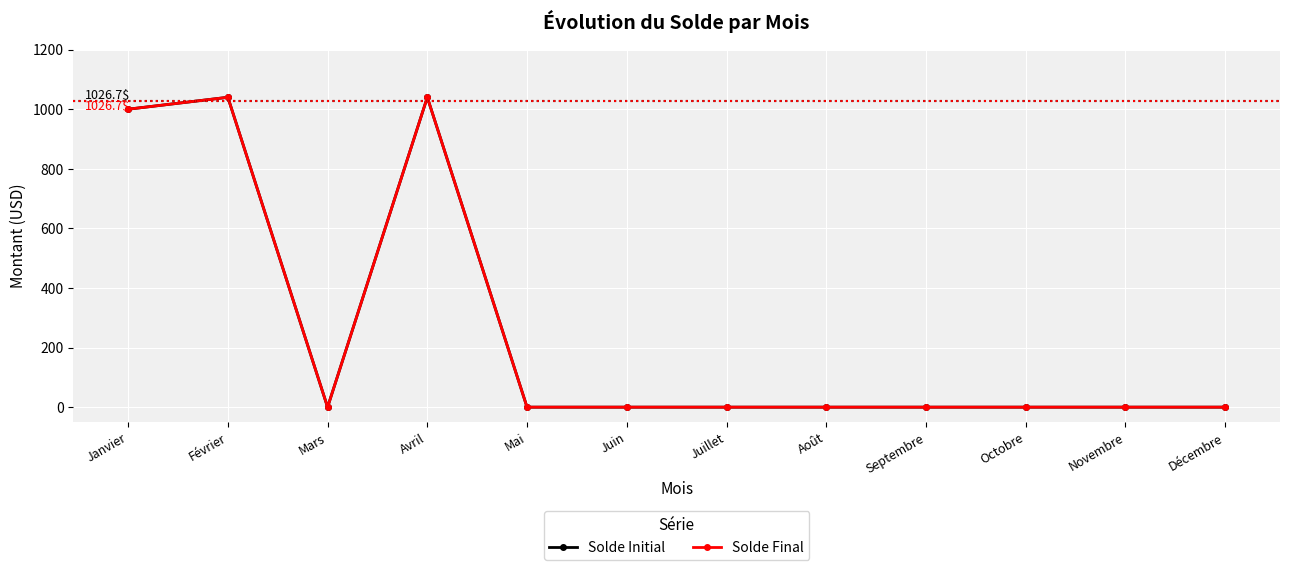

Reading left to right, transcribe all the data shown in this chart.

Solde Initial: 1000	1040	0	1040	0	0	0	0	0	0	0	0
Solde Final: 1000	1040	0	1040	0	0	0	0	0	0	0	0